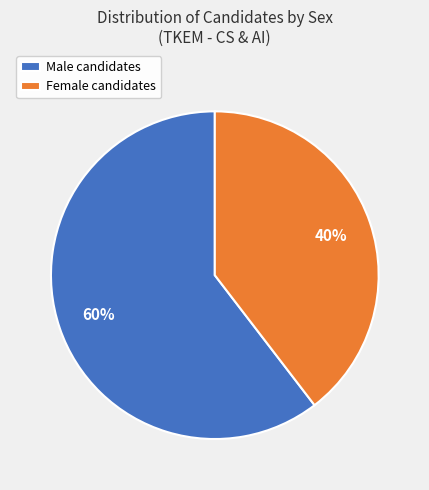

Which has a higher value, Male candidates or Female candidates?

Male candidates